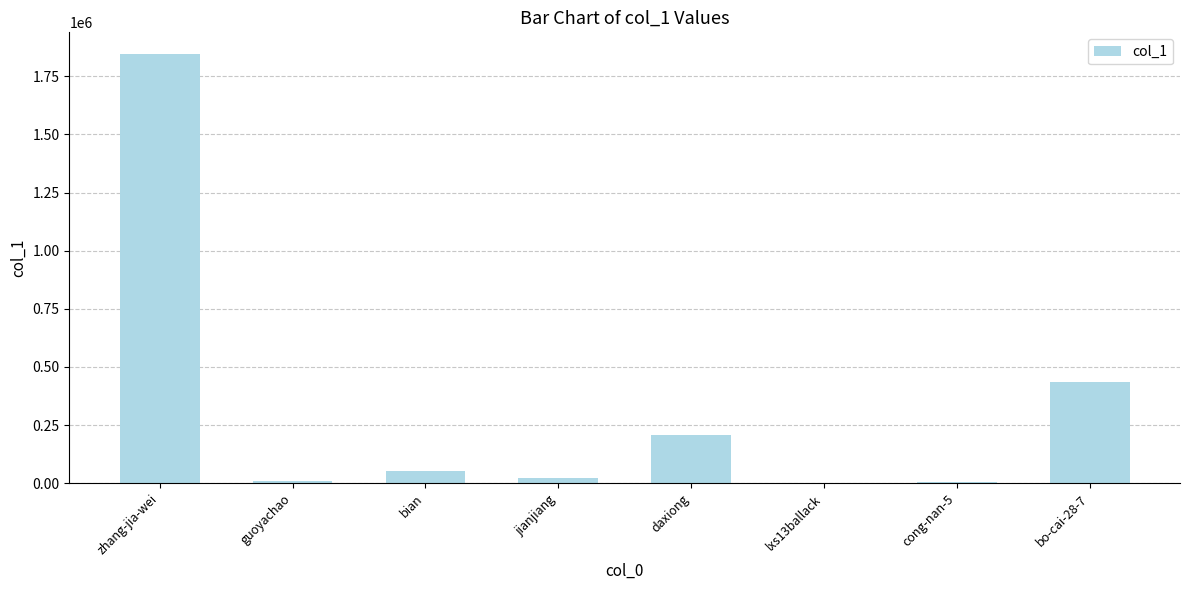

What is the greatest value displayed?

1846464